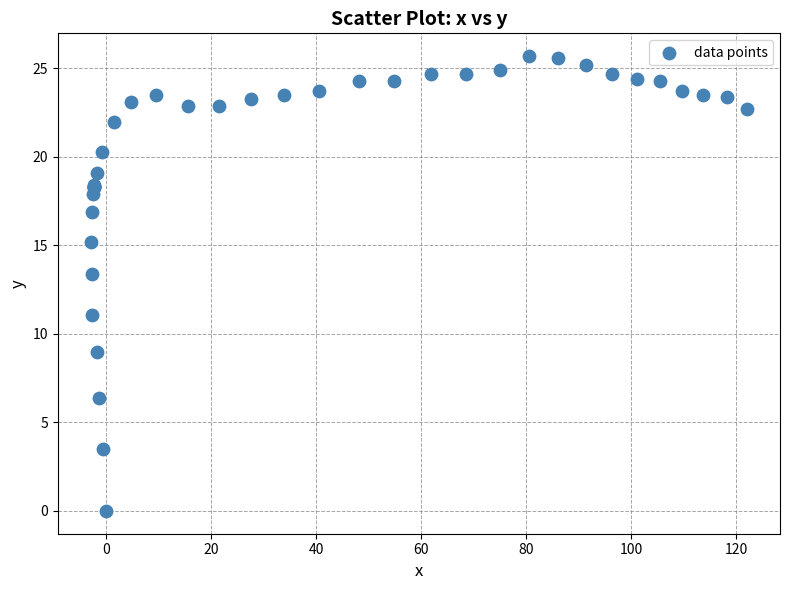

What Y value in the scatter plot is closest to 12?

11.1